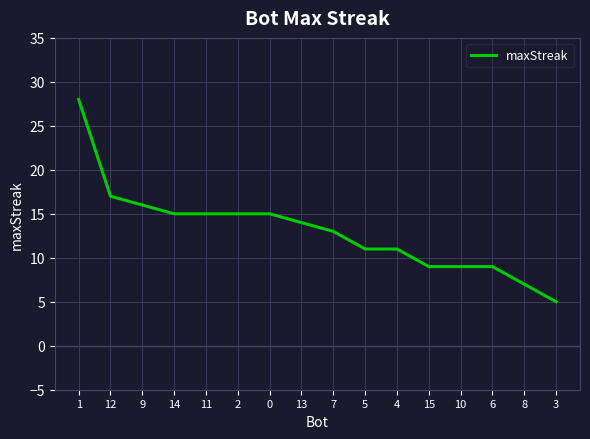

What is the sum of all values?

209